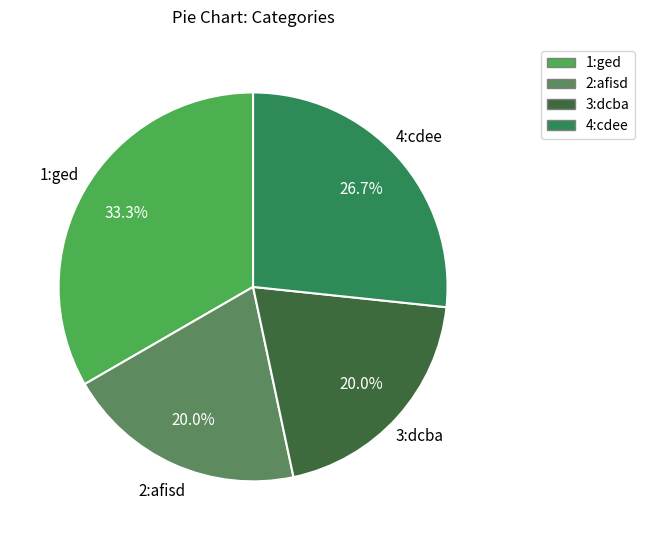

Which category has the biggest portion of the pie?

1:ged